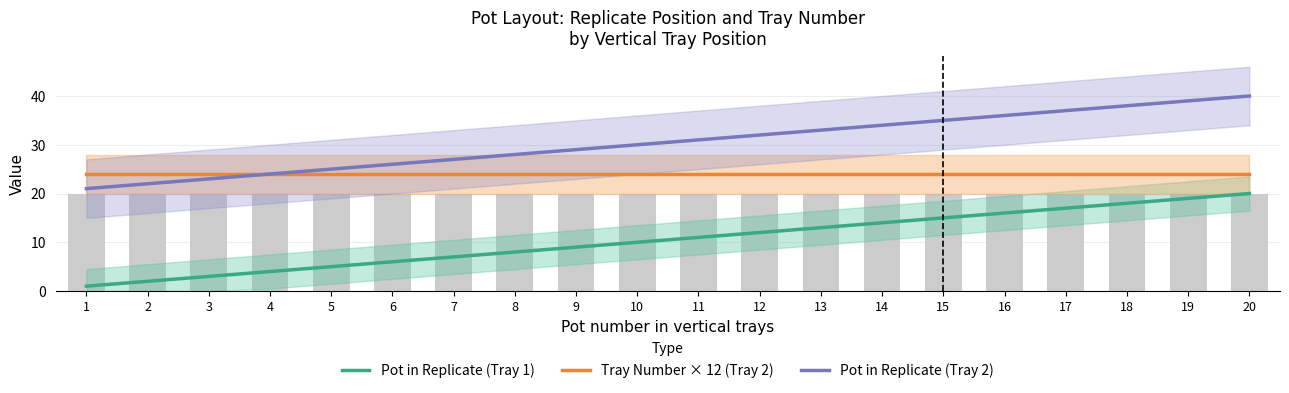

Reading right to left, what are all the values shown in this chart?

Pot in Replicate (Tray 1): 20	19	18	17	16	15	14	13	12	11	10	9	8	7	6	5	4	3	2	1
Tray Number × 12 (Tray 2): 24	24	24	24	24	24	24	24	24	24	24	24	24	24	24	24	24	24	24	24
Pot in Replicate (Tray 2): 40	39	38	37	36	35	34	33	32	31	30	29	28	27	26	25	24	23	22	21